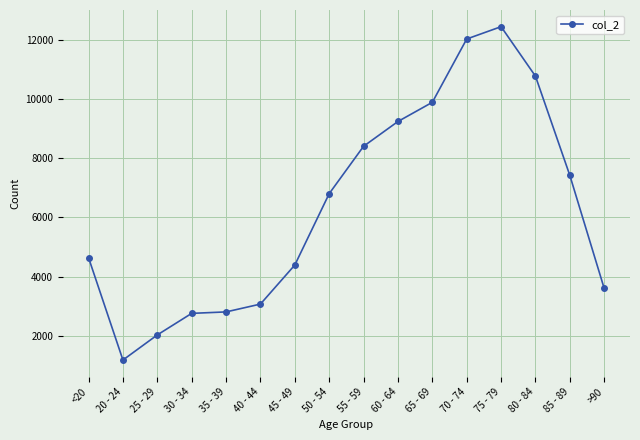

Which has a higher value, 75 - 79 or 20 - 24?

75 - 79